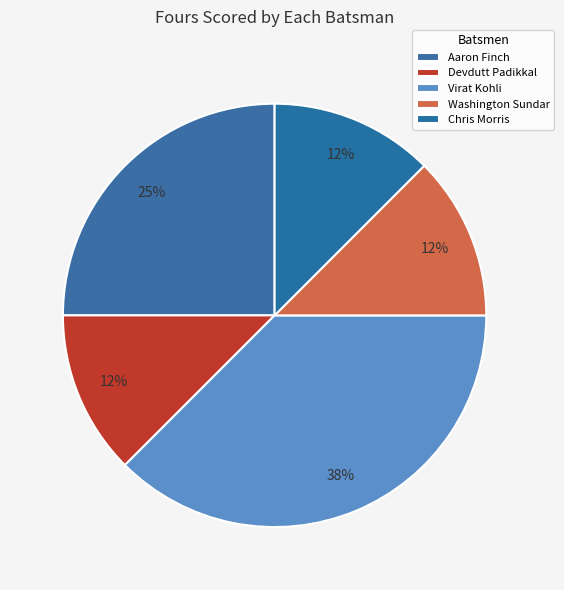

Count the number of slices in the pie.

5